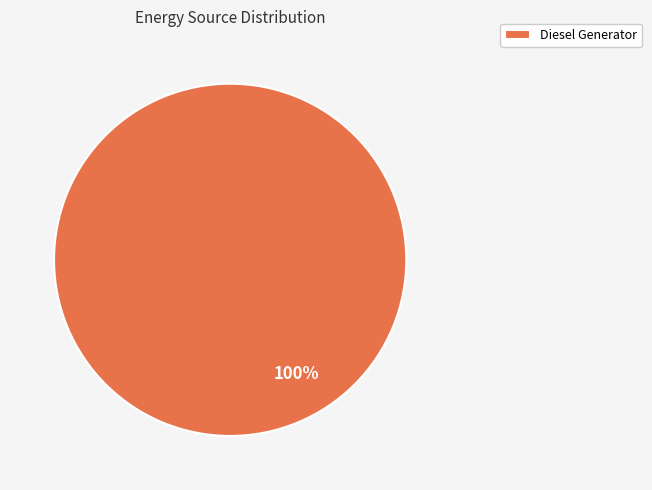

Rank the categories by value from highest to lowest.

Diesel Generator